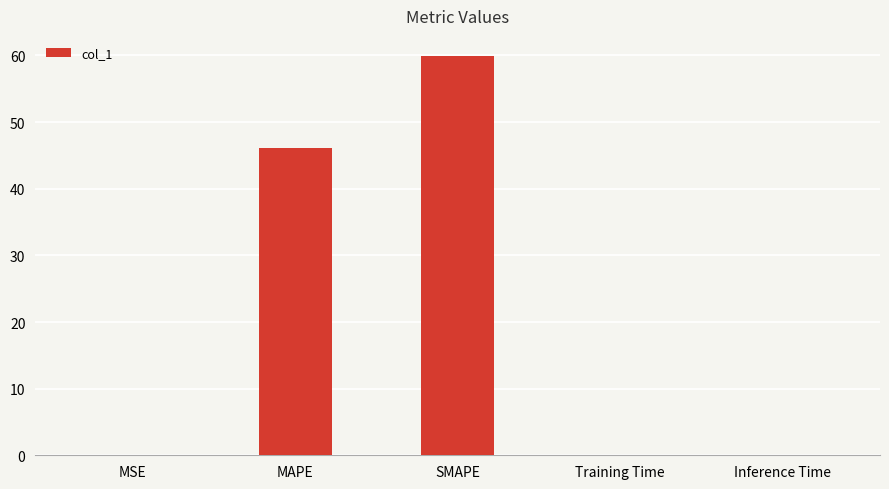

True or false: the data shows 59.9 at SMAPE.

True